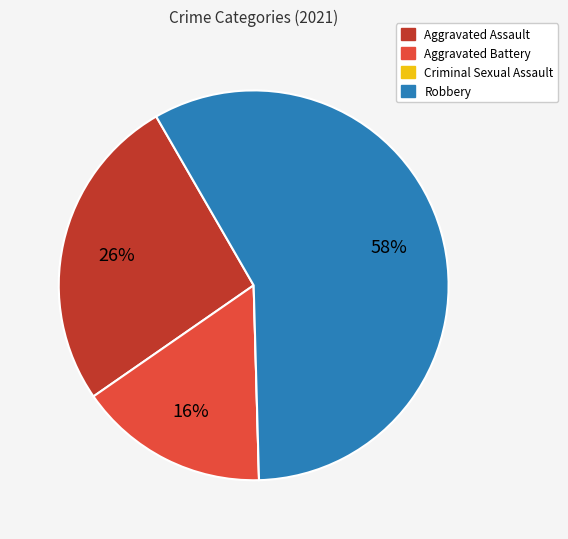

Approximately how many times larger is the value at Aggravated Battery compared to Robbery?

0.3